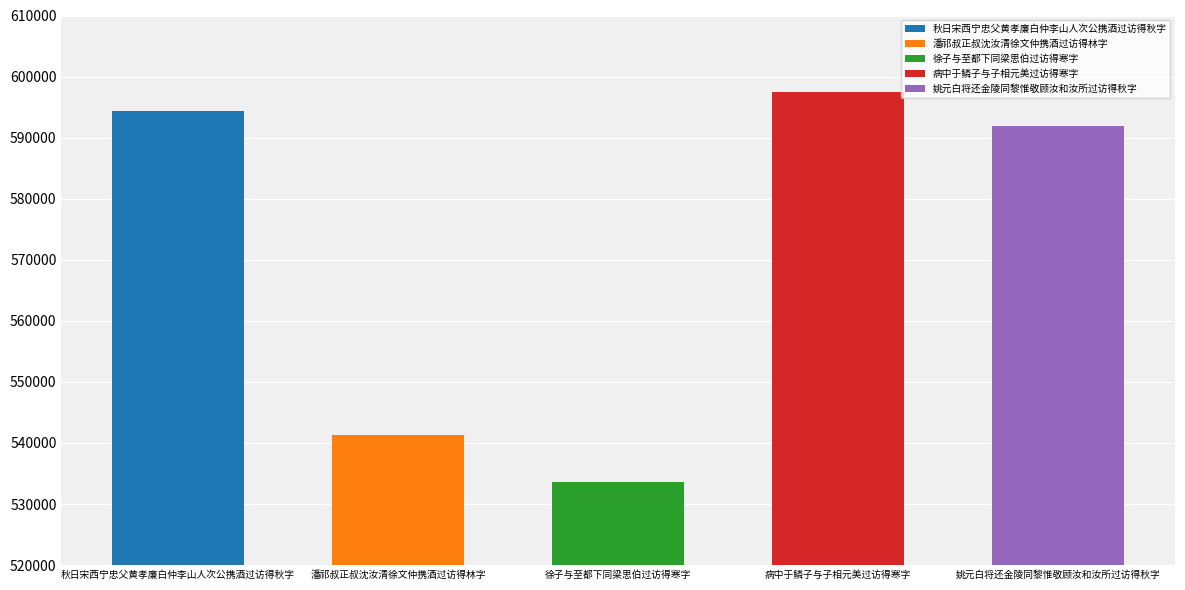

What is the minimum value shown in the chart?

533633